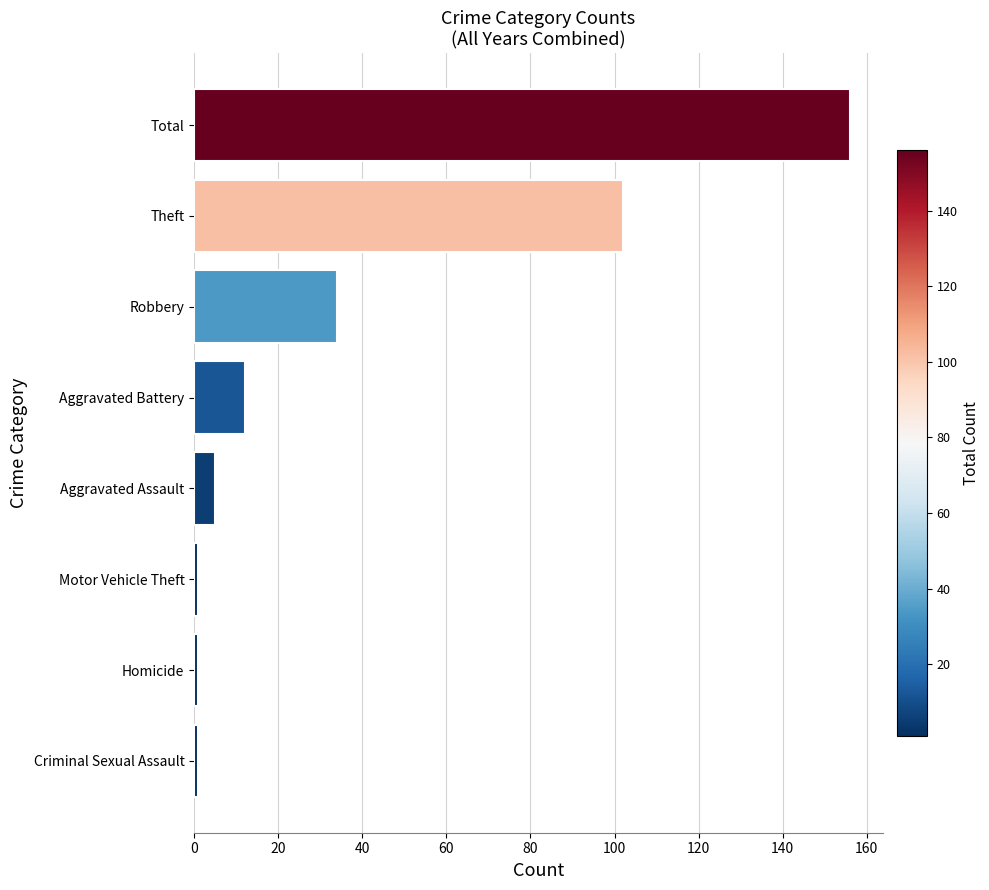

Reading bottom to top, transcribe all the data shown in this chart.

1	1	1	5	12	34	102	156